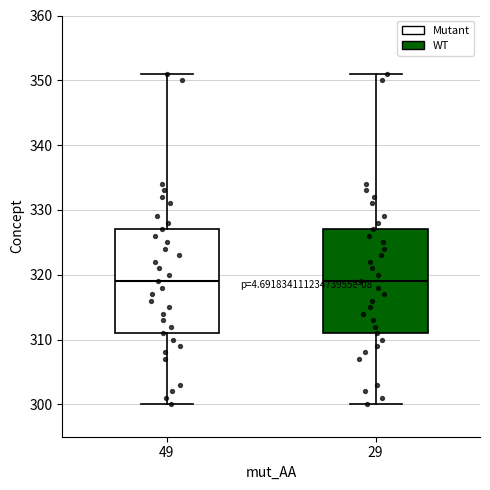

Where is the lower edge of the box at x = 49 on the y-axis? The values are not printed on the chart, so give them approximately, as read against the axis.

311